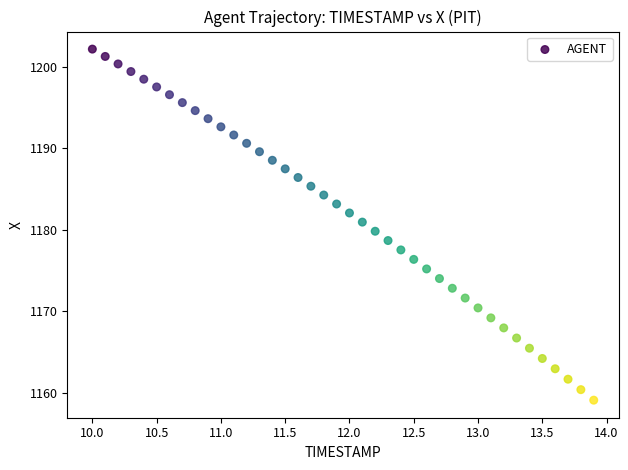

What is the range of Y values (max minus min)?

43.0